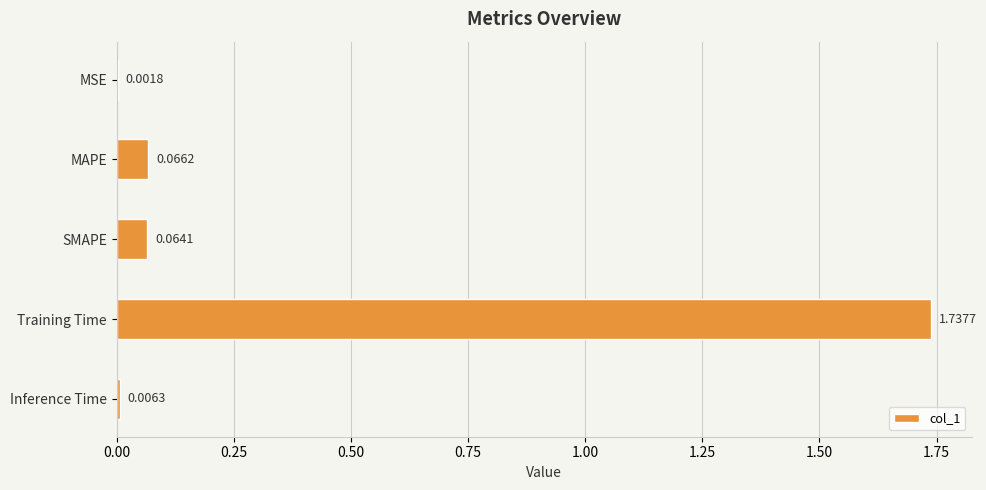

What is the sum of all values?

1.9